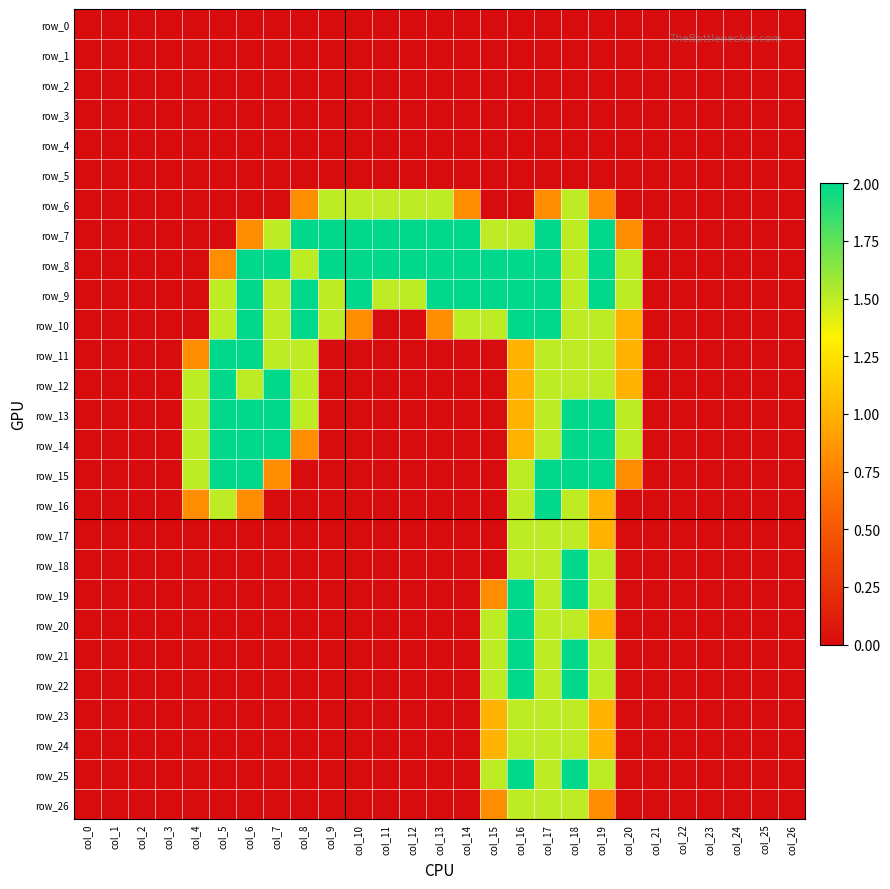

Where is row_15 nearest to the value 1?

col_7